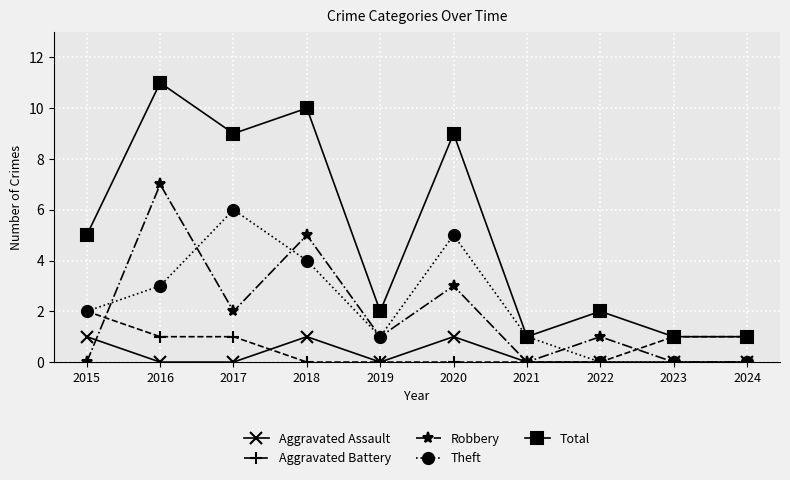

Between 2015 and 2022, which series saw the biggest shift?

Total